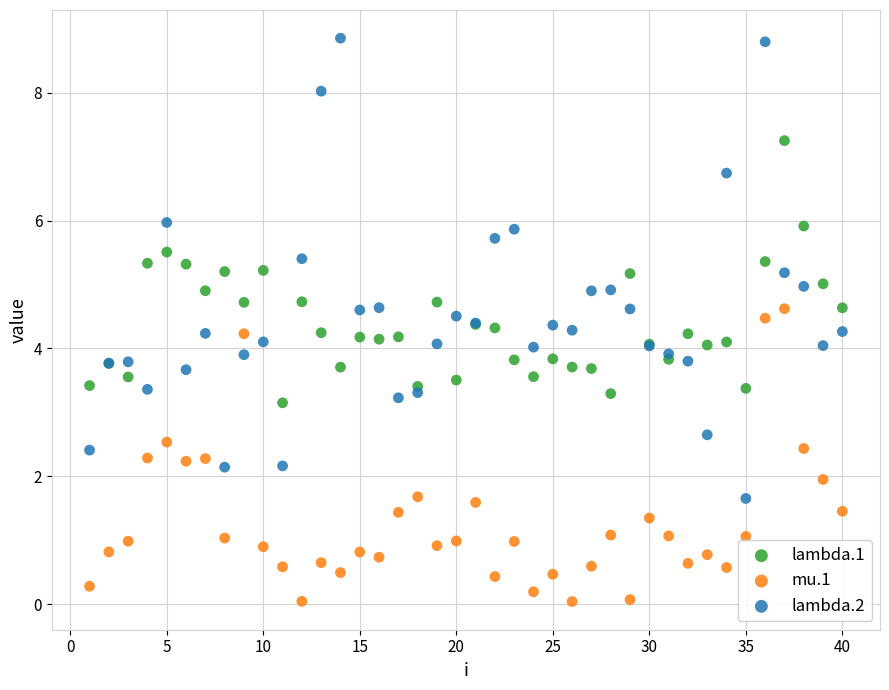

Which series reaches the maximum Y coordinate?

lambda.2